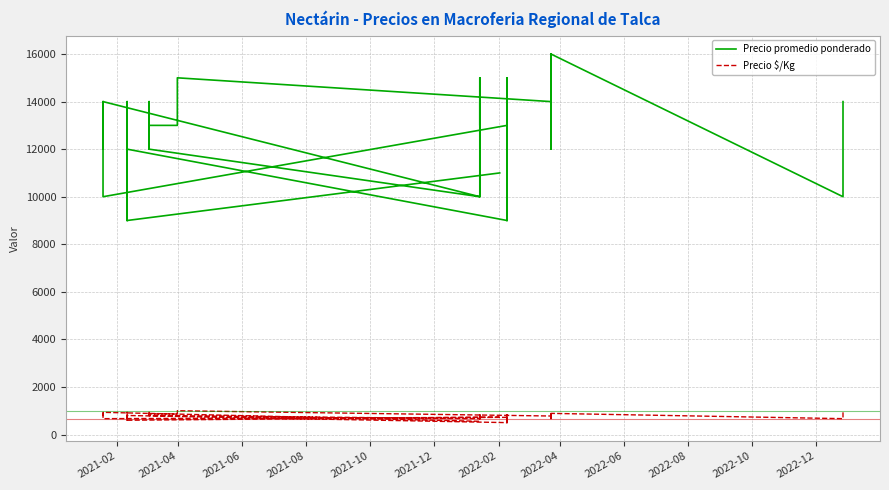

True or false: Precio promedio ponderado and Precio $/Kg cross at least once.

False